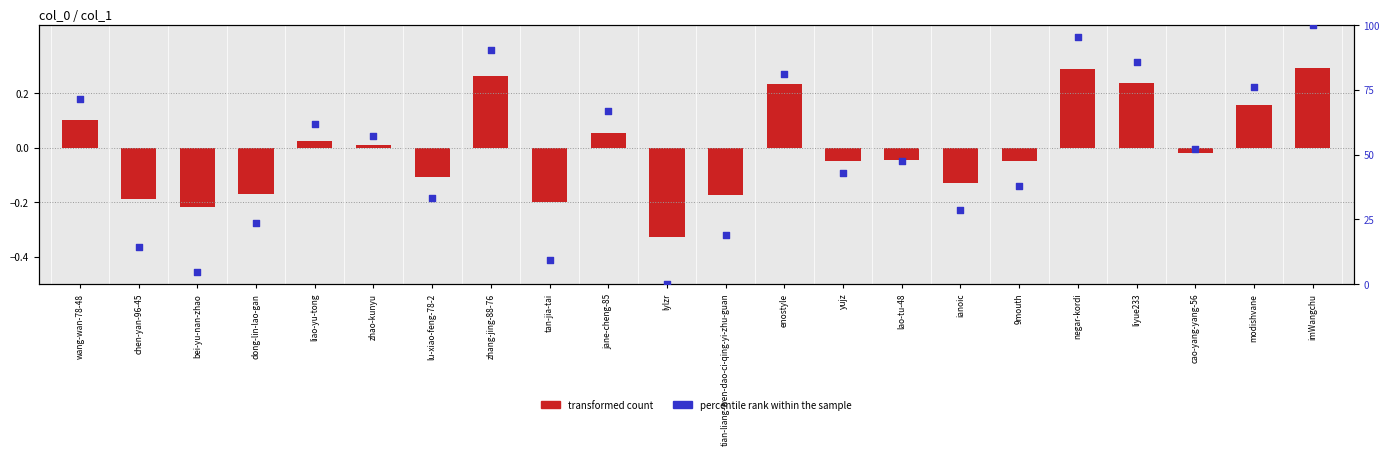

At which category is the sum across all series the highest?

imWangchu